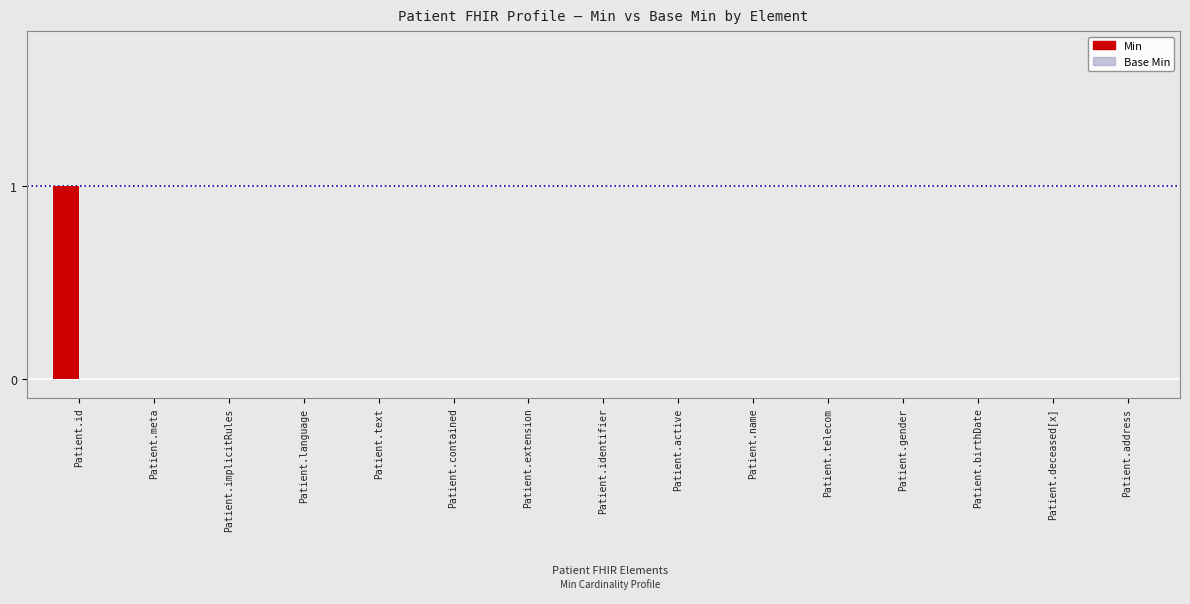

Reading right to left, transcribe all the data shown in this chart.

Patient.address=0	Patient.deceased[x]=0	Patient.birthDate=0	Patient.gender=0	Patient.telecom=0	Patient.name=0	Patient.active=0	Patient.identifier=0	Patient.extension=0	Patient.contained=0	Patient.text=0	Patient.language=0	Patient.implicitRules=0	Patient.meta=0	Patient.id=1